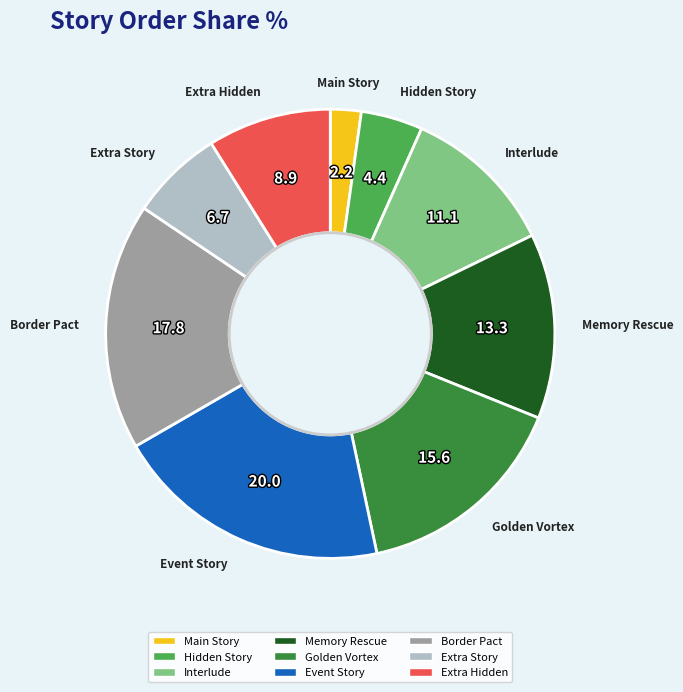

What is the ratio of the value at Main Story to the value at Event Story?

0.1